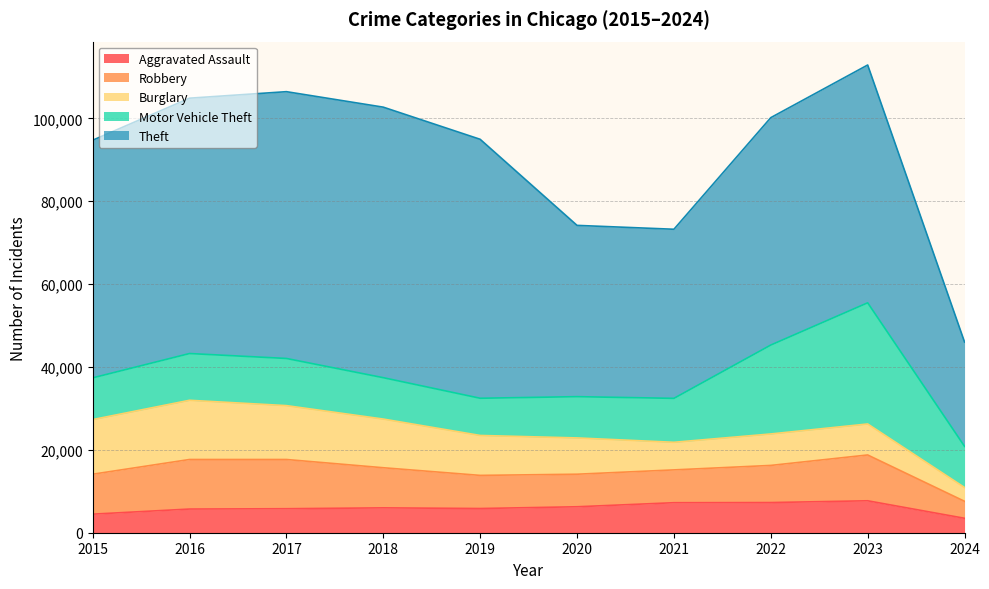

In Burglary, how many points are higher than both neighbors (excluding endpoints)?

2